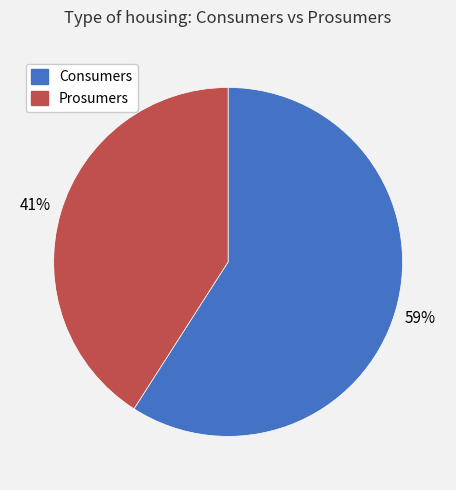

Is it true that Prosumers is 41% of the pie?

True